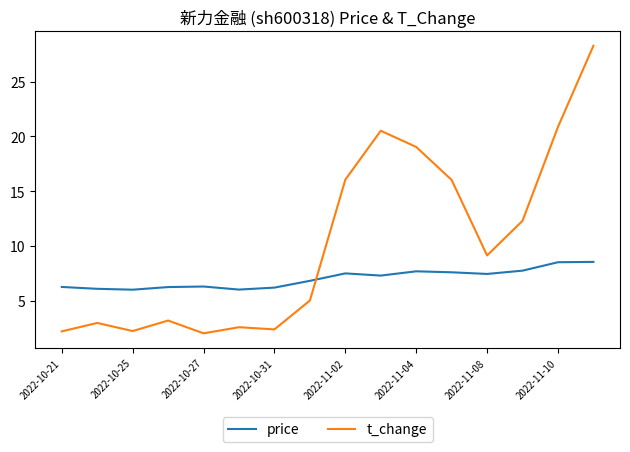

What is the difference between the maximum and minimum values in the price series?

2.5